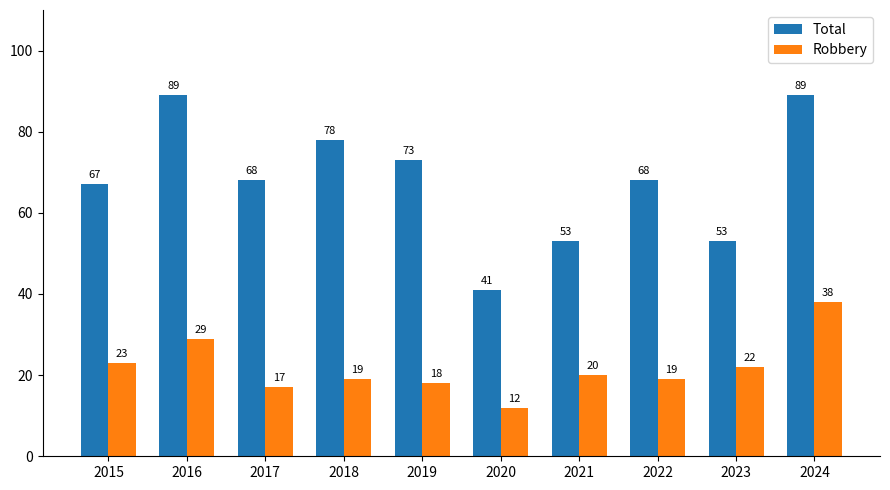

At how many categories does at least one series exceed 33?

10